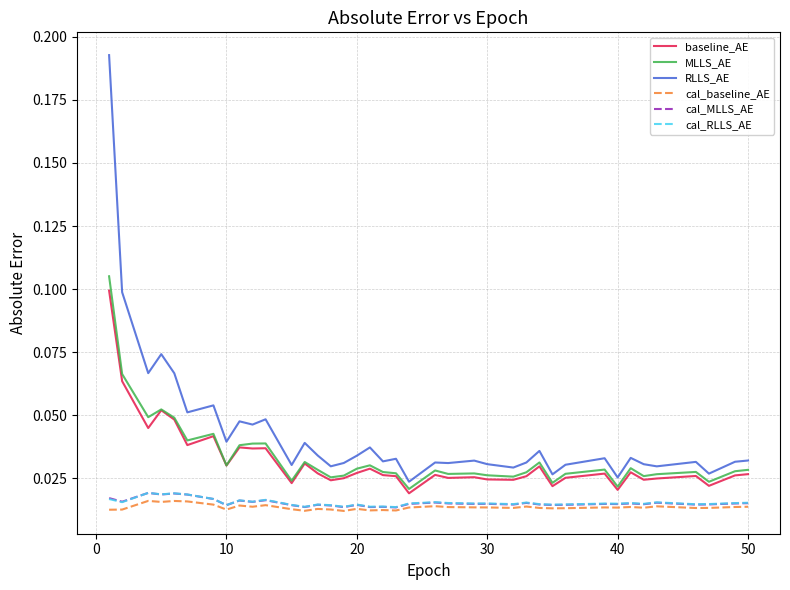

What is the difference between the maximum and second lowest values in the baseline_AE series?

0.1